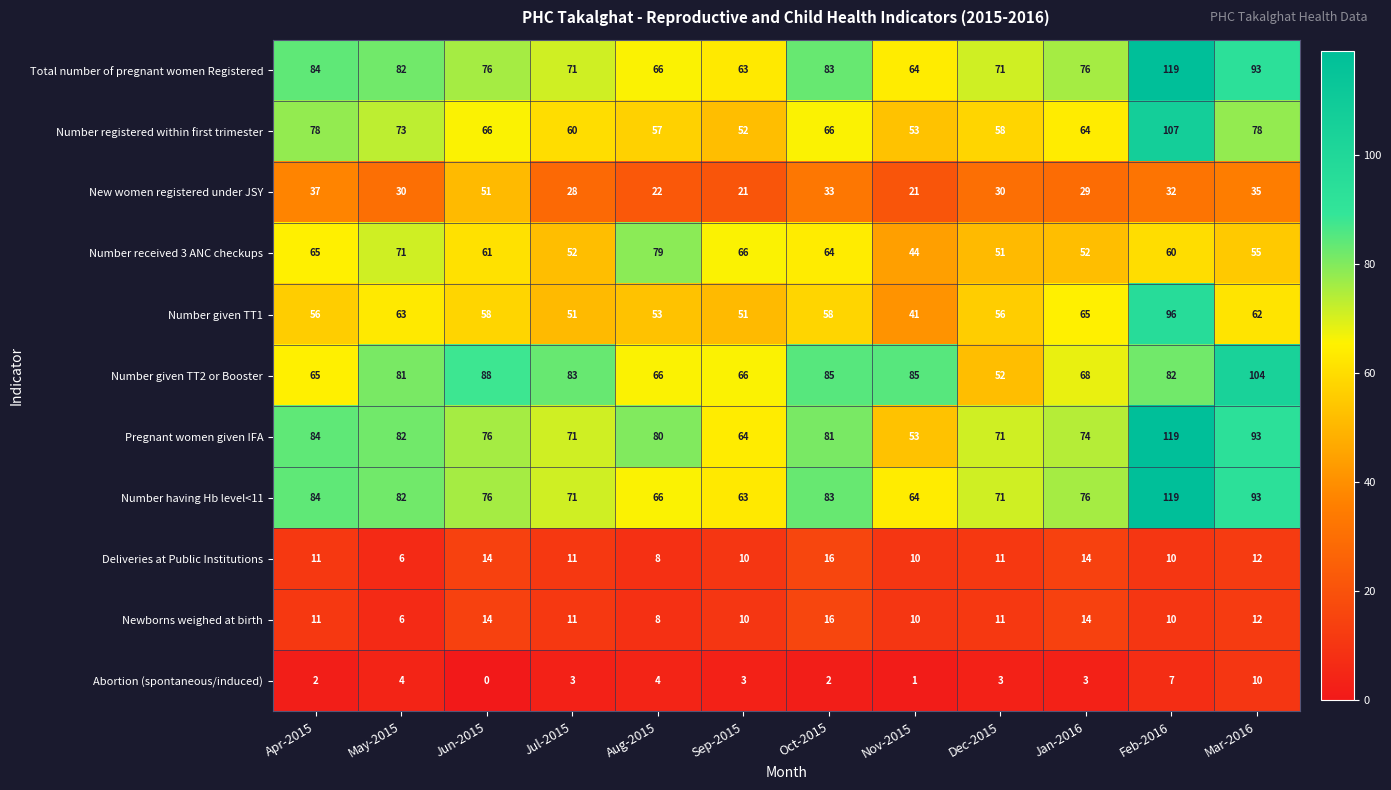

What is the sum of the Newborns weighed at birth values at Jul-2015 and May-2015?

17